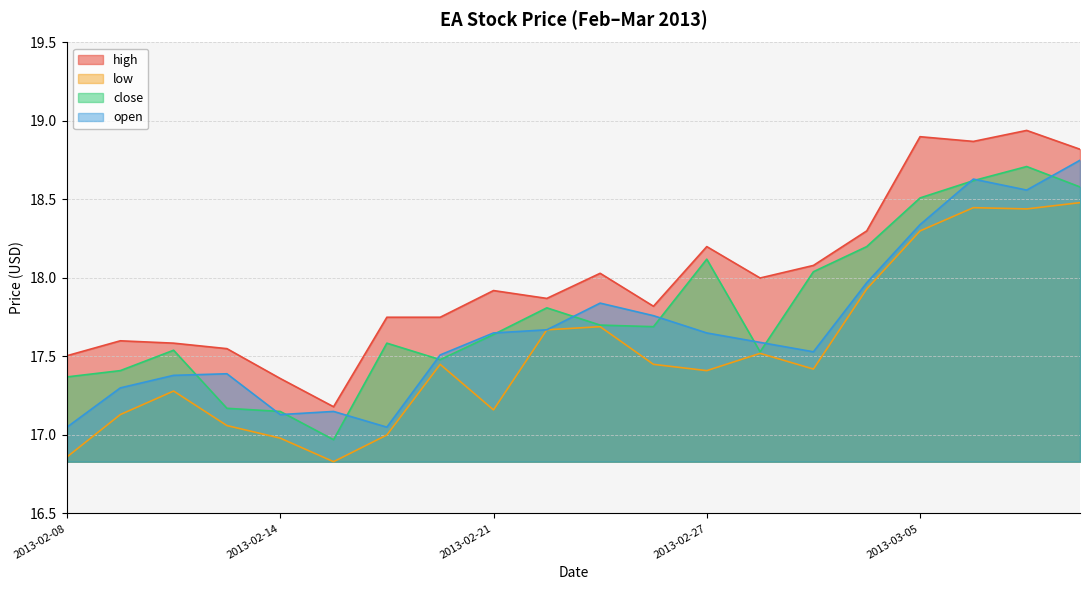

What is the lowest value of the high series?

17.2